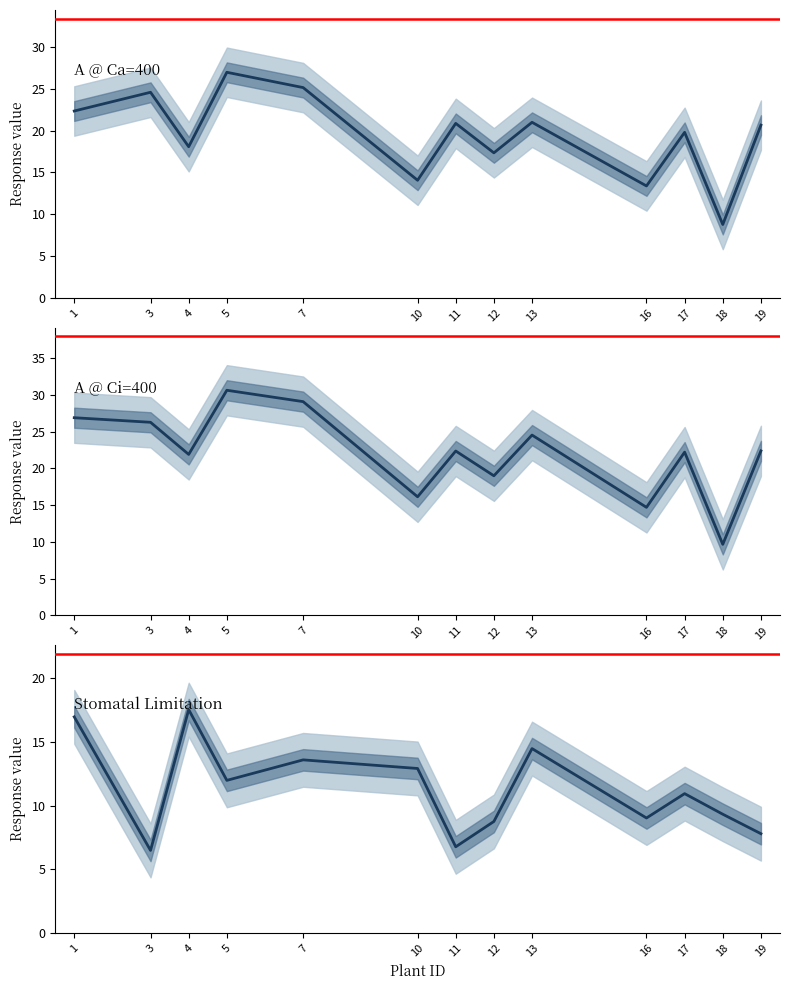

Which series has the largest total across all categories?

A @ Ci=400